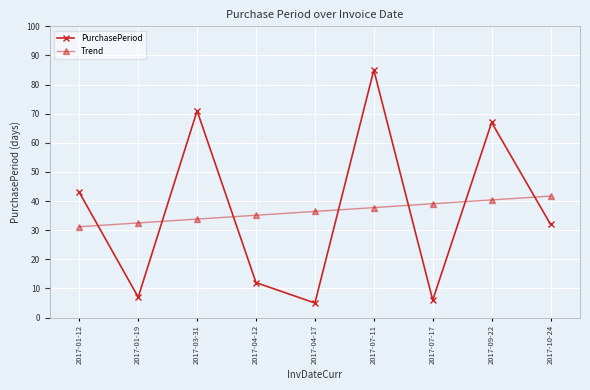

What is the sum of all PurchasePeriod values?

328.0